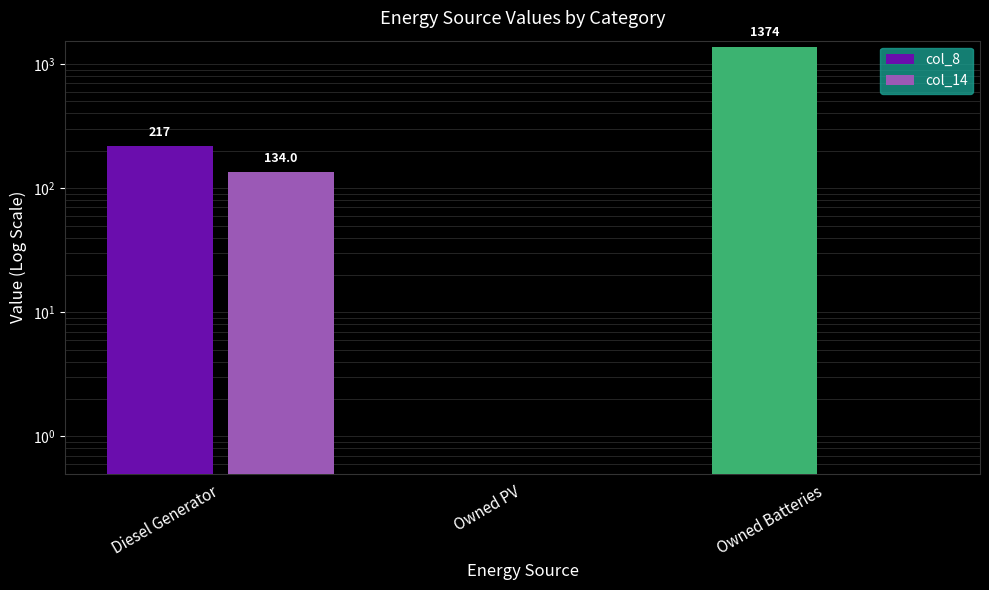

Between Owned PV and Owned Batteries, which series saw the biggest shift?

col_8